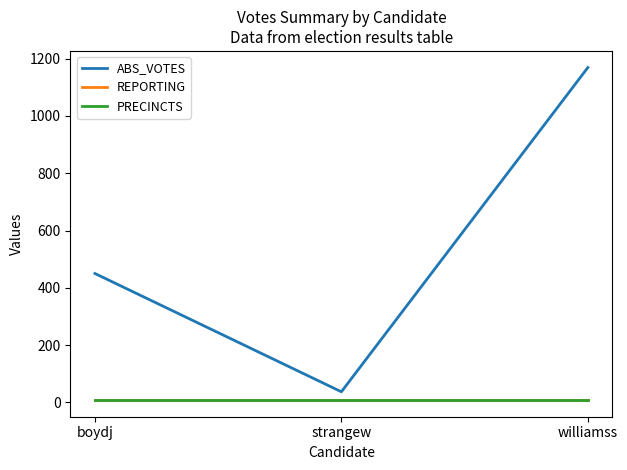

Does the chart have visible grid lines?

No